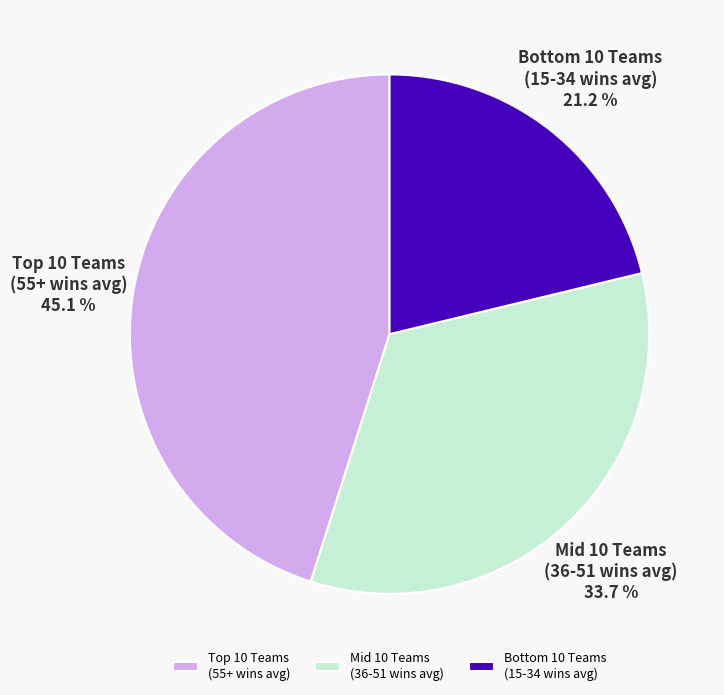

Rank the categories by value from highest to lowest.

Top 10 Teams (55+ wins avg), Mid 10 Teams (36-51 wins avg), Bottom 10 Teams (15-34 wins avg)